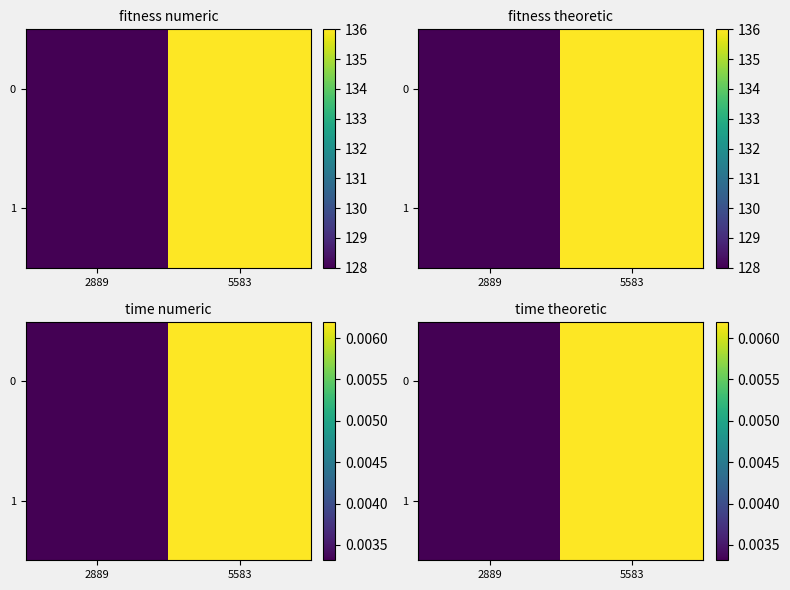

True or false: 0 has a value of 0.0 at 2889.

False